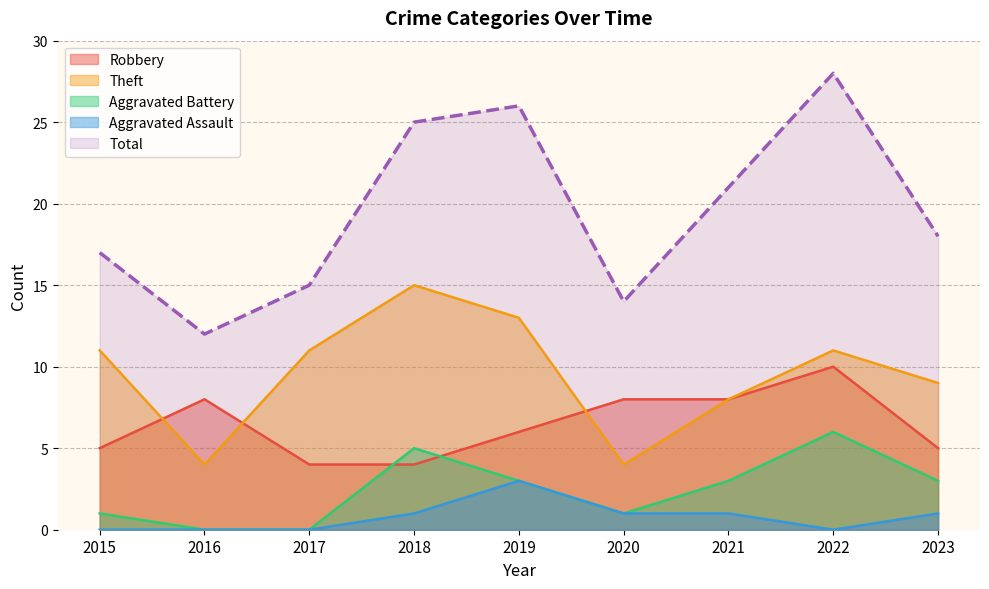

The Robbery series shows 1 at 2017. True or false?

False